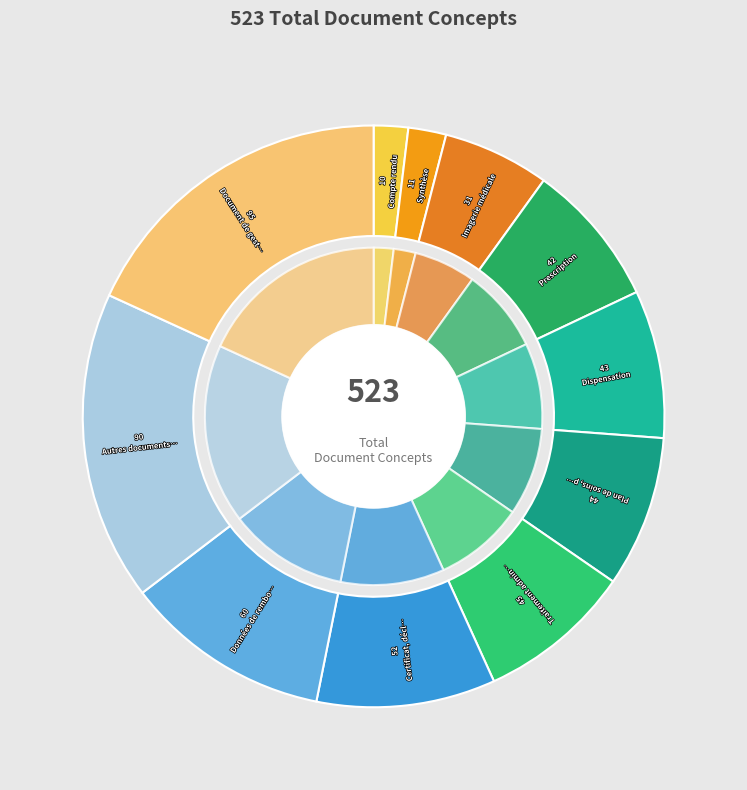

What percentage is the Imagerie médicale slice, to the nearest percent?

6%